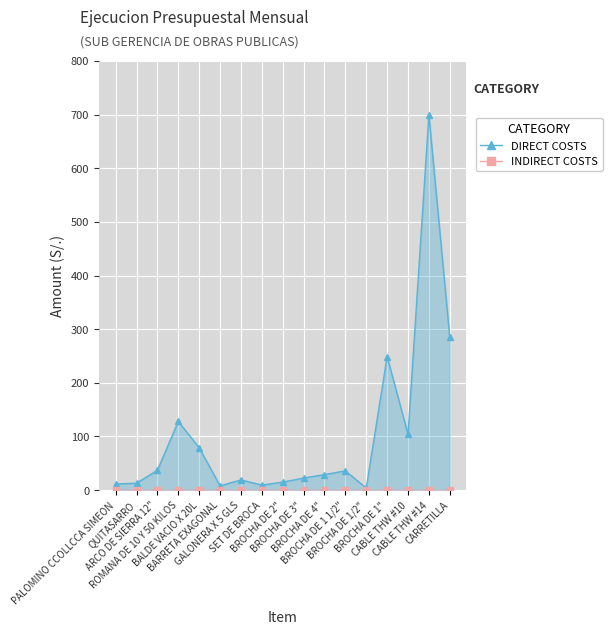

At which label does DIRECT COSTS first exceed 28?

ARCO DE SIERRA 12"